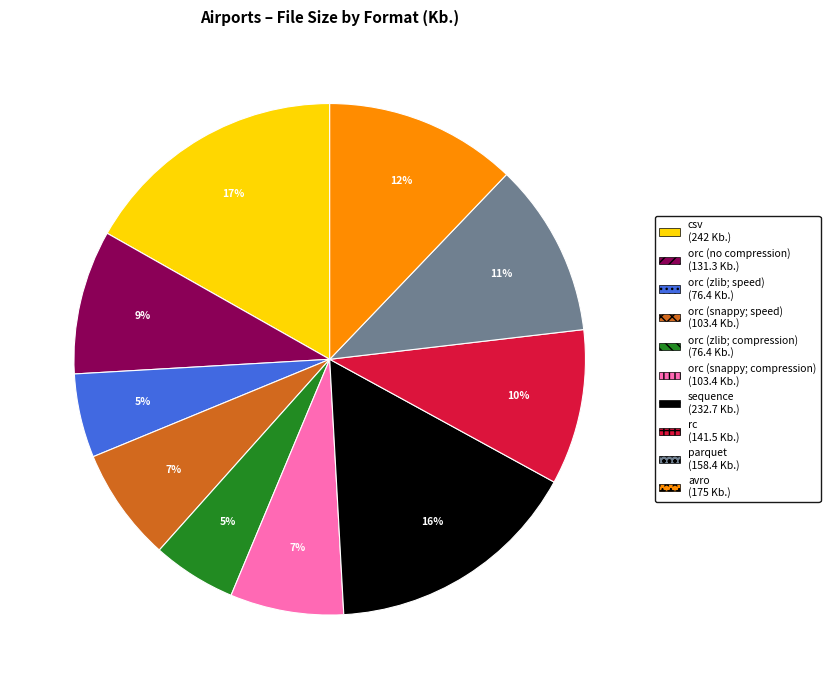

Which category has the biggest portion of the pie?

csv